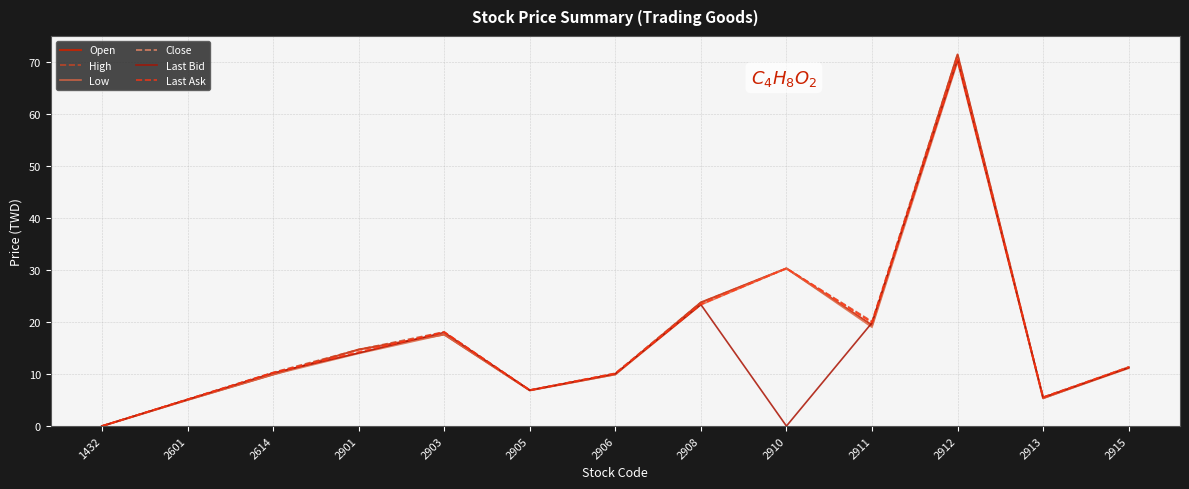

True or false: Low and High intersect in this chart.

False